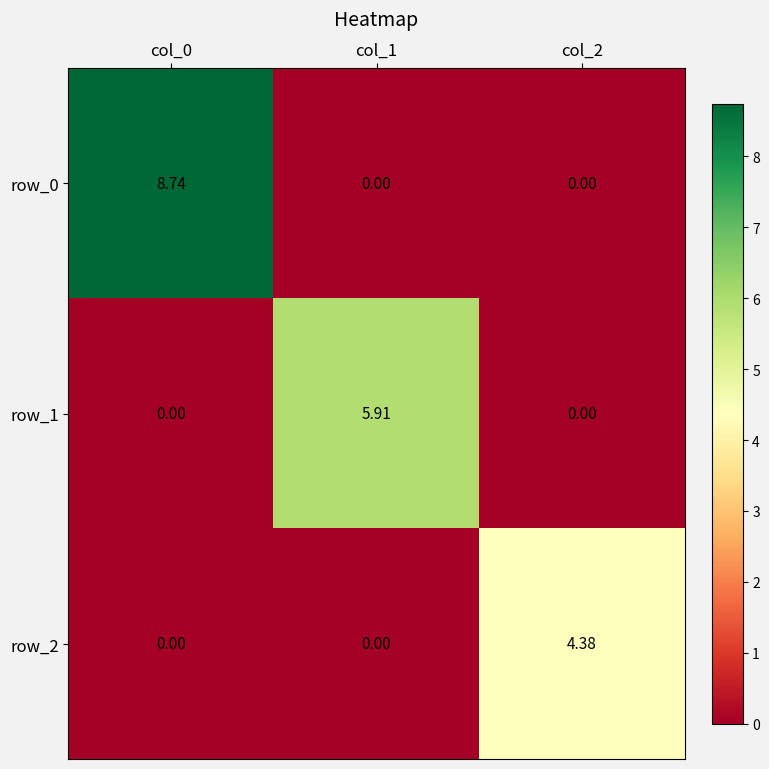

Read the row_2 value at col_2.

4.4